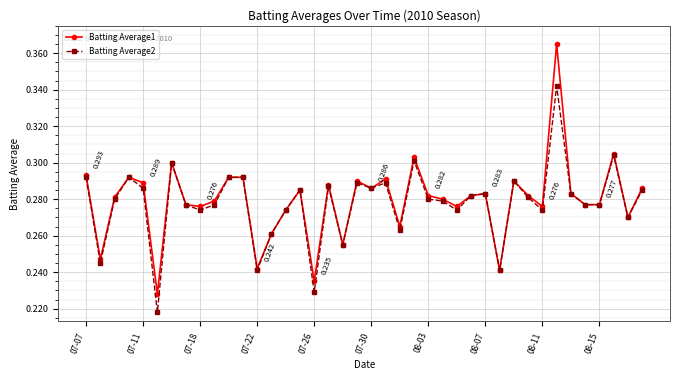

True or false: Batting Average2 has more than 1 points higher than both neighbors.

True